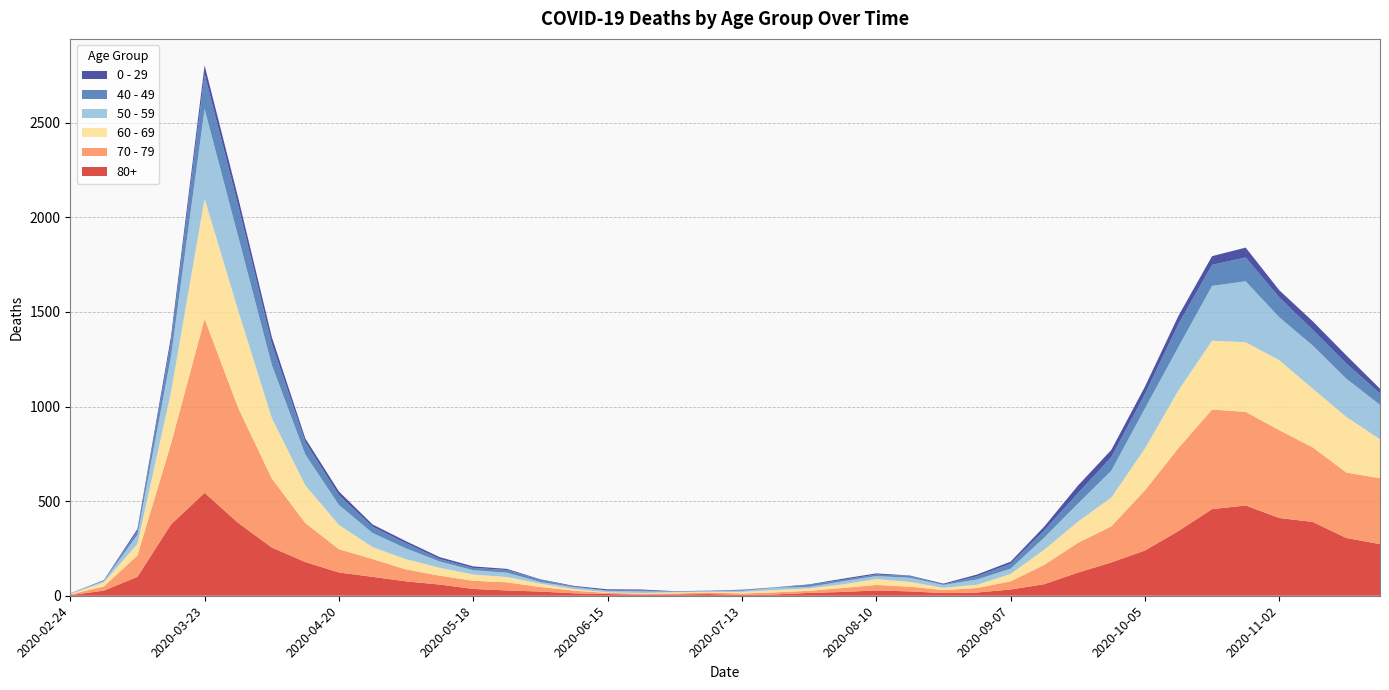

Reading left to right, extract all data points from this chart.

80+: 3	27	100	377	544	385	255	178	123	100	76	59	36	28	22	13	9	6	7	9	5	7	15	20	28	23	14	17	33	61	122	176	239	342	458	477	411	390	305	273
70 - 79: 4	22	113	427	920	608	365	206	123	94	63	47	43	43	24	14	6	5	5	8	7	11	11	21	29	25	16	24	43	102	157	191	318	439	526	495	464	394	346	348
60 - 69: 2	22	61	272	634	514	320	199	128	63	54	42	33	28	18	8	3	3	6	3	8	12	13	19	31	25	12	17	39	80	112	152	221	305	364	368	370	310	294	206
50 - 59: 3	7	48	190	475	392	281	163	106	75	57	33	23	23	9	10	8	9	3	5	6	12	8	16	16	22	15	28	28	64	95	142	212	230	290	322	227	228	202	182
40 - 49: 0	5	21	79	183	163	111	66	51	33	27	13	12	14	12	3	2	5	1	1	4	2	10	8	8	10	2	17	26	38	55	72	76	120	111	126	105	83	80	60
0 - 29: 1	0	10	25	47	42	36	19	20	12	11	10	8	6	2	4	6	5	2	1	2	1	3	6	6	2	5	9	11	20	40	38	39	44	46	52	38	45	43	25